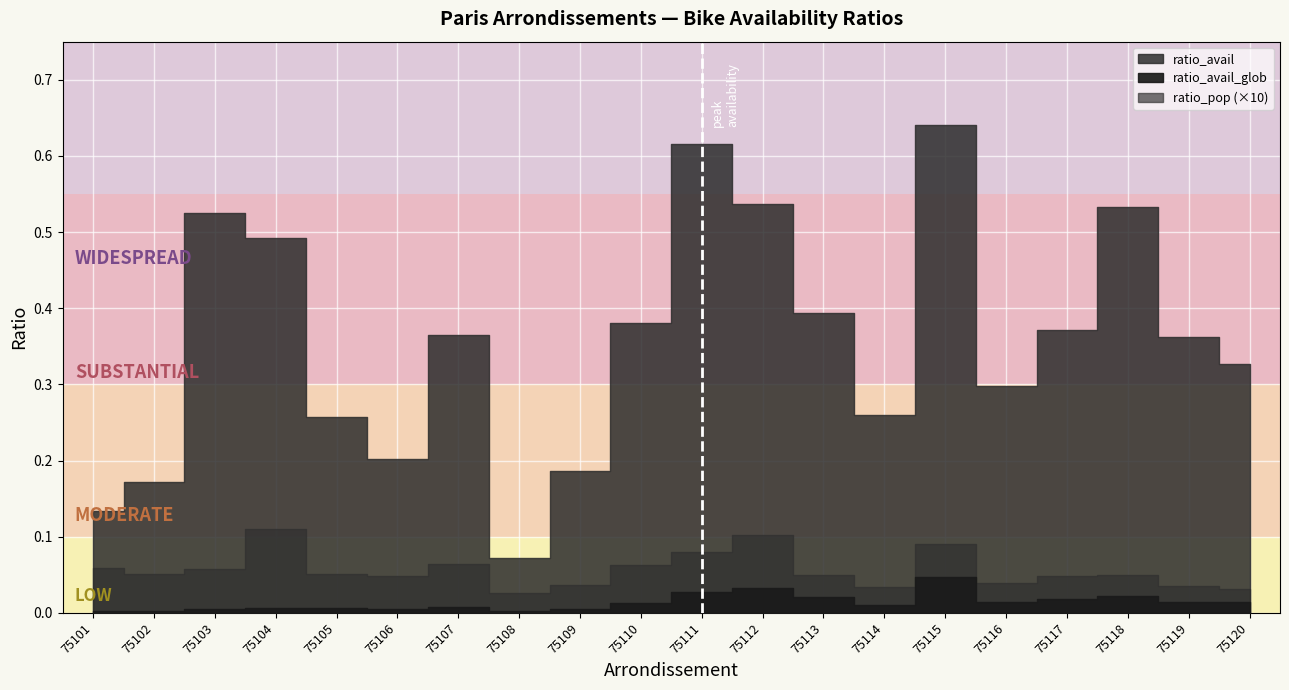

True or false: ratio_avail_glob and ratio_avail cross at least once.

False